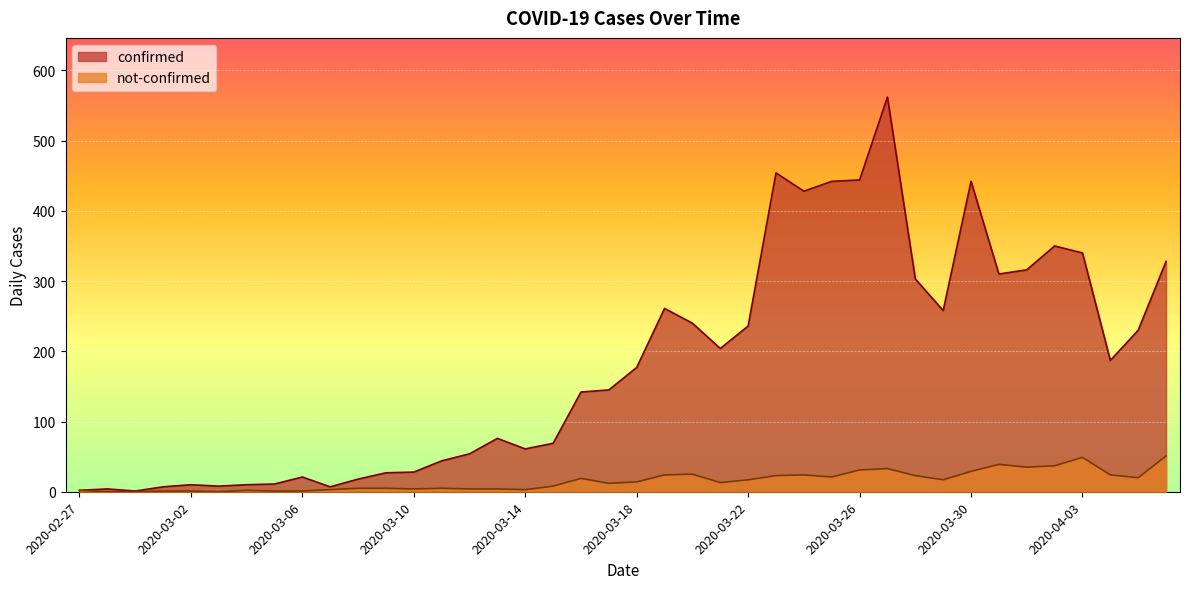

Reading left to right, what are all the values shown in this chart?

confirmed: 2020-02-27=2	2020-02-28=4	2020-02-29=1	2020-03-01=7	2020-03-02=10	2020-03-03=8	2020-03-04=10	2020-03-05=11	2020-03-06=21	2020-03-07=7	2020-03-08=18	2020-03-09=27	2020-03-10=28	2020-03-11=44	2020-03-12=54	2020-03-13=76	2020-03-14=61	2020-03-15=69	2020-03-16=142	2020-03-17=145	2020-03-18=177	2020-03-19=261	2020-03-20=240	2020-03-21=204	2020-03-22=236	2020-03-23=454	2020-03-24=428	2020-03-25=442	2020-03-26=444	2020-03-27=562	2020-03-28=303	2020-03-29=258	2020-03-30=442	2020-03-31=310	2020-04-01=316	2020-04-02=350	2020-04-03=340	2020-04-04=187	2020-04-05=230	2020-04-06=328
not-confirmed: 2020-02-27=2	2020-02-28=0	2020-02-29=0	2020-03-01=1	2020-03-02=1	2020-03-03=0	2020-03-04=2	2020-03-05=1	2020-03-06=1	2020-03-07=3	2020-03-08=5	2020-03-09=5	2020-03-10=4	2020-03-11=5	2020-03-12=4	2020-03-13=4	2020-03-14=3	2020-03-15=8	2020-03-16=19	2020-03-17=12	2020-03-18=14	2020-03-19=24	2020-03-20=25	2020-03-21=13	2020-03-22=17	2020-03-23=23	2020-03-24=24	2020-03-25=21	2020-03-26=31	2020-03-27=33	2020-03-28=23	2020-03-29=17	2020-03-30=29	2020-03-31=39	2020-04-01=35	2020-04-02=37	2020-04-03=49	2020-04-04=24	2020-04-05=20	2020-04-06=51